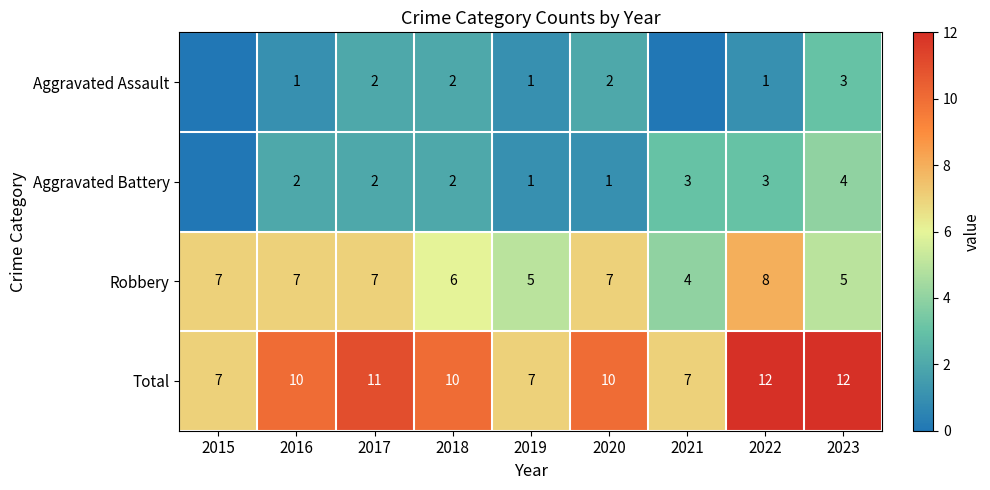

What is the total value across all series at 2019?

14